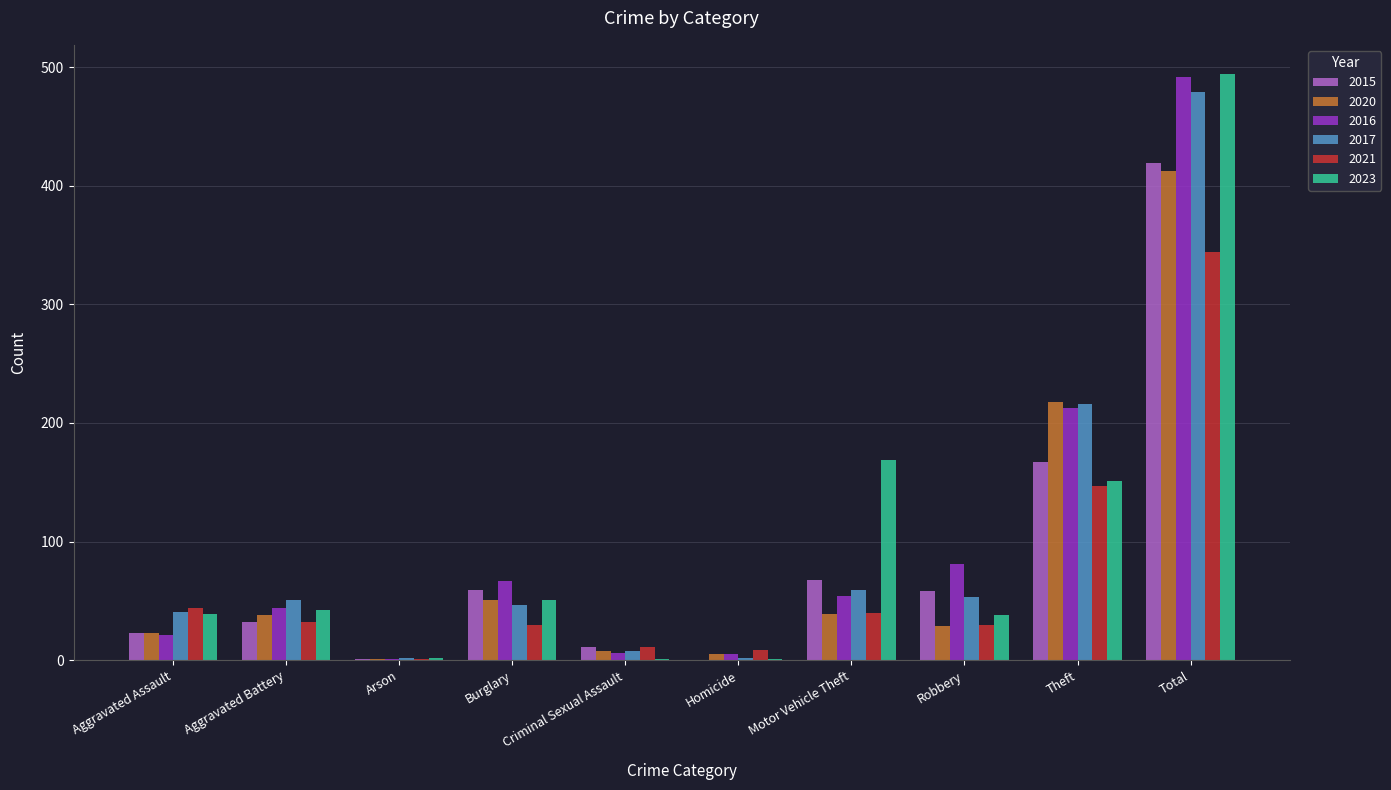

The 2023 series shows 1 at Criminal Sexual Assault. True or false?

True